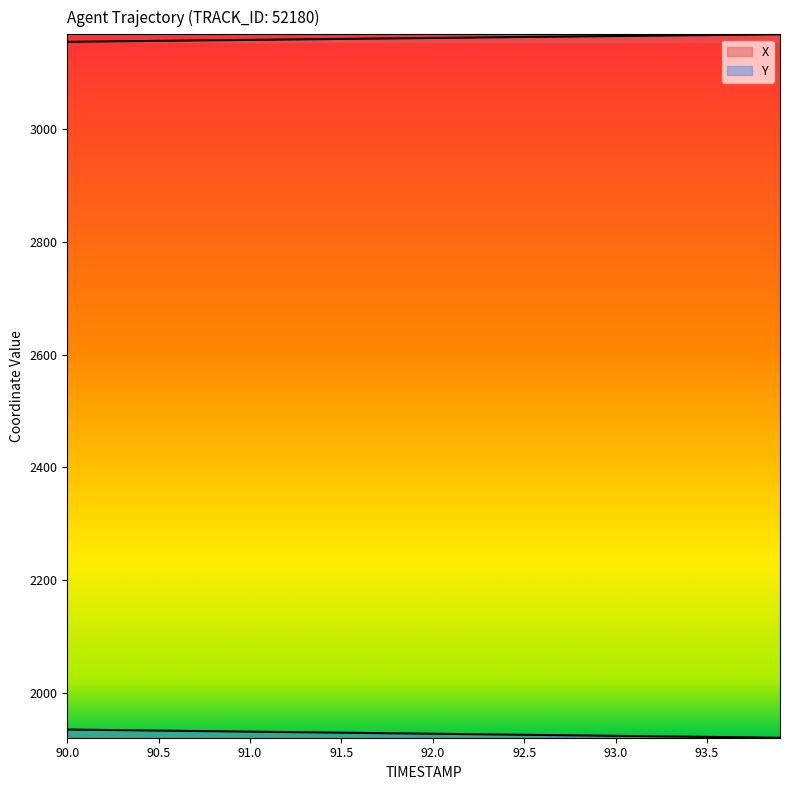

Which category has the lowest value across all series?

93.9